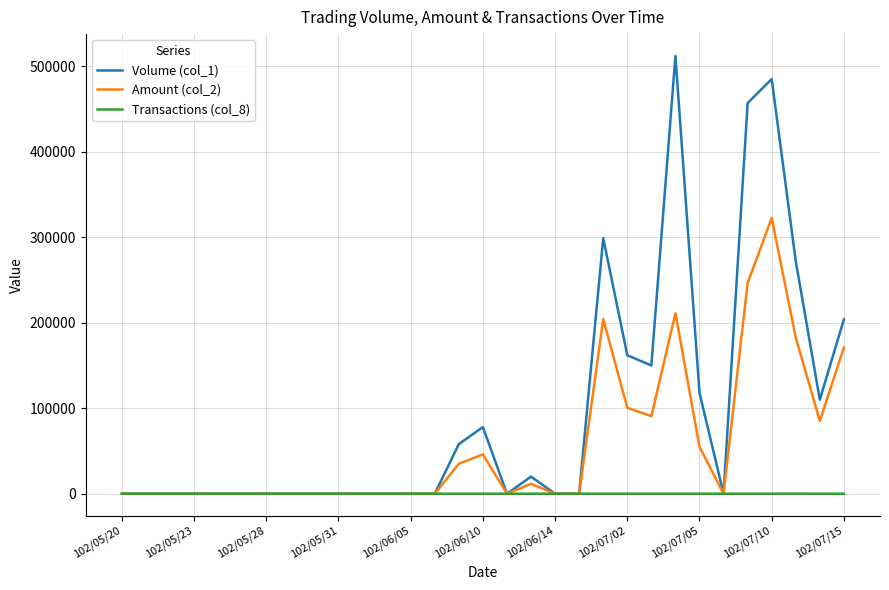

Which series has the largest total across all categories?

Volume (col_1)